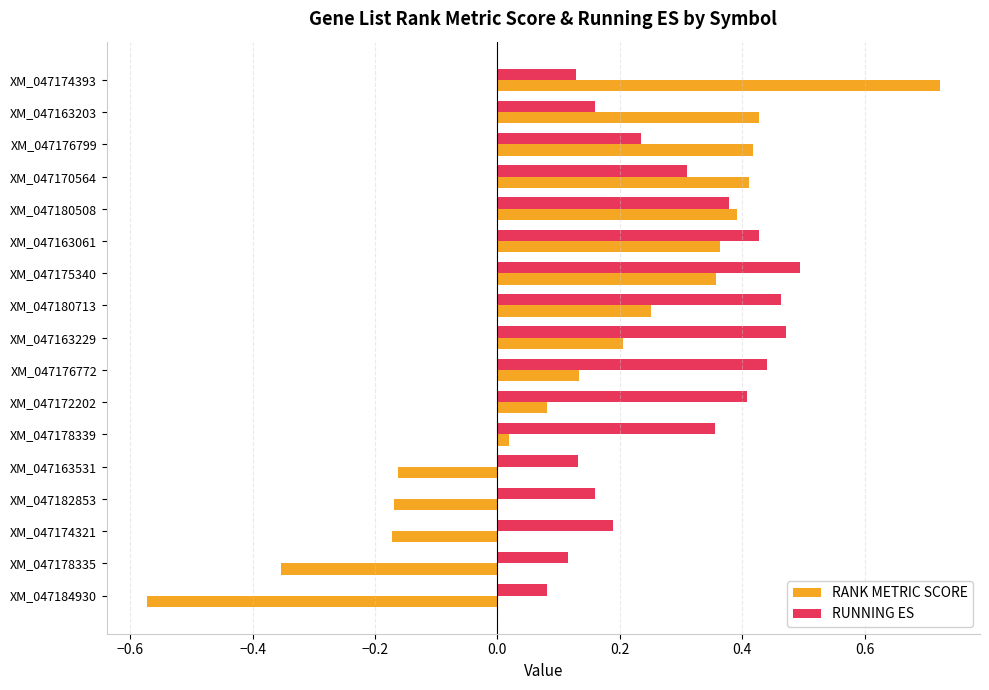

How many series are shown in this chart?

2